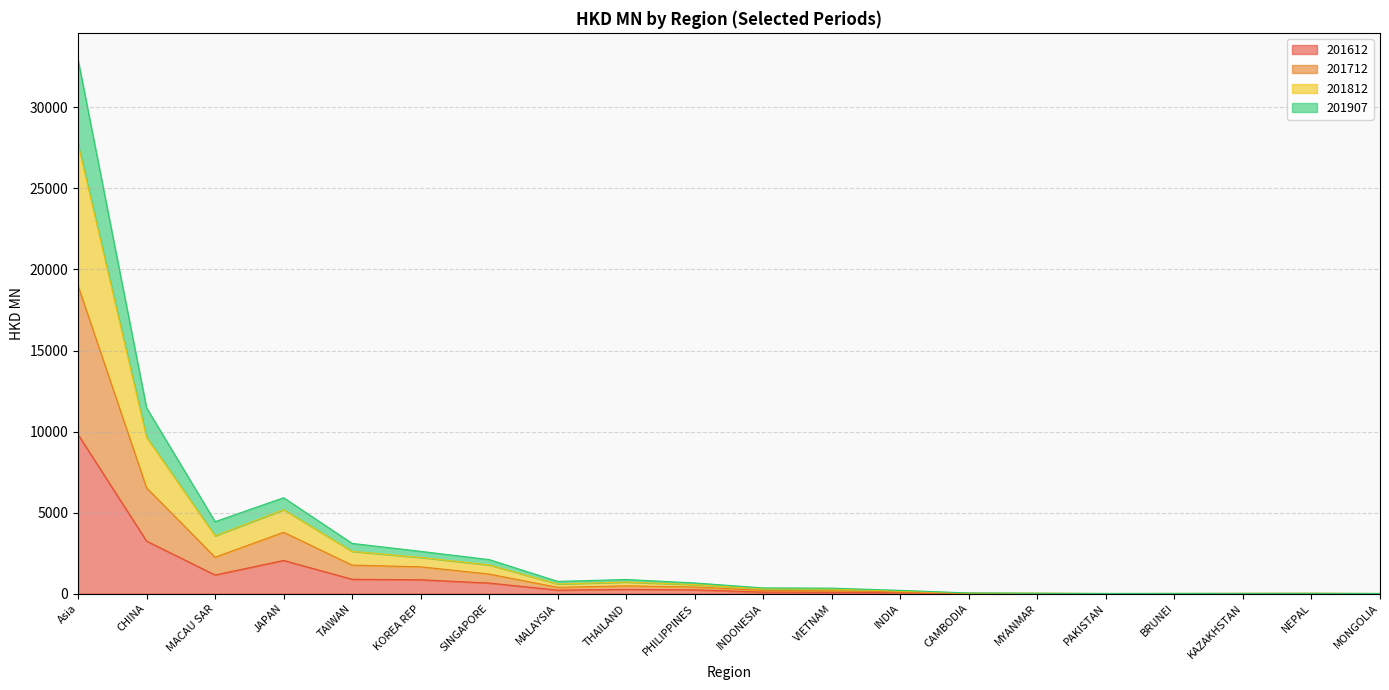

What is the total value across all series at CHINA?

11461.3